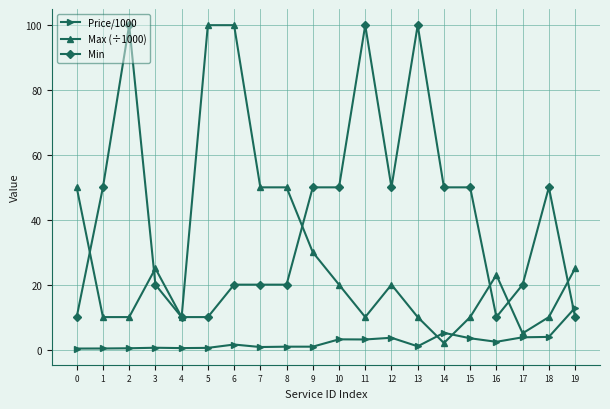

Rank the series by their average value, from highest to lowest.

Min, Max (÷1000), Price/1000